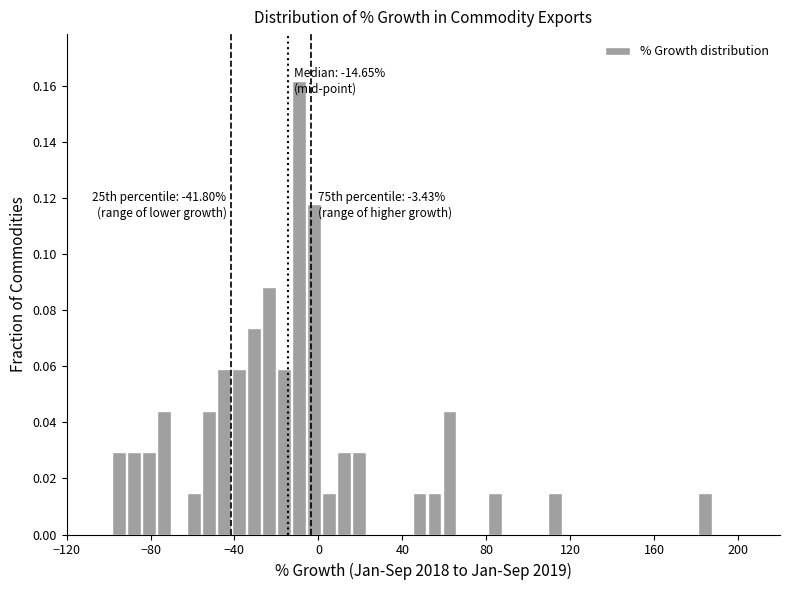

Read against the x-axis, roughly where is the centre of the tallest bar?

-10